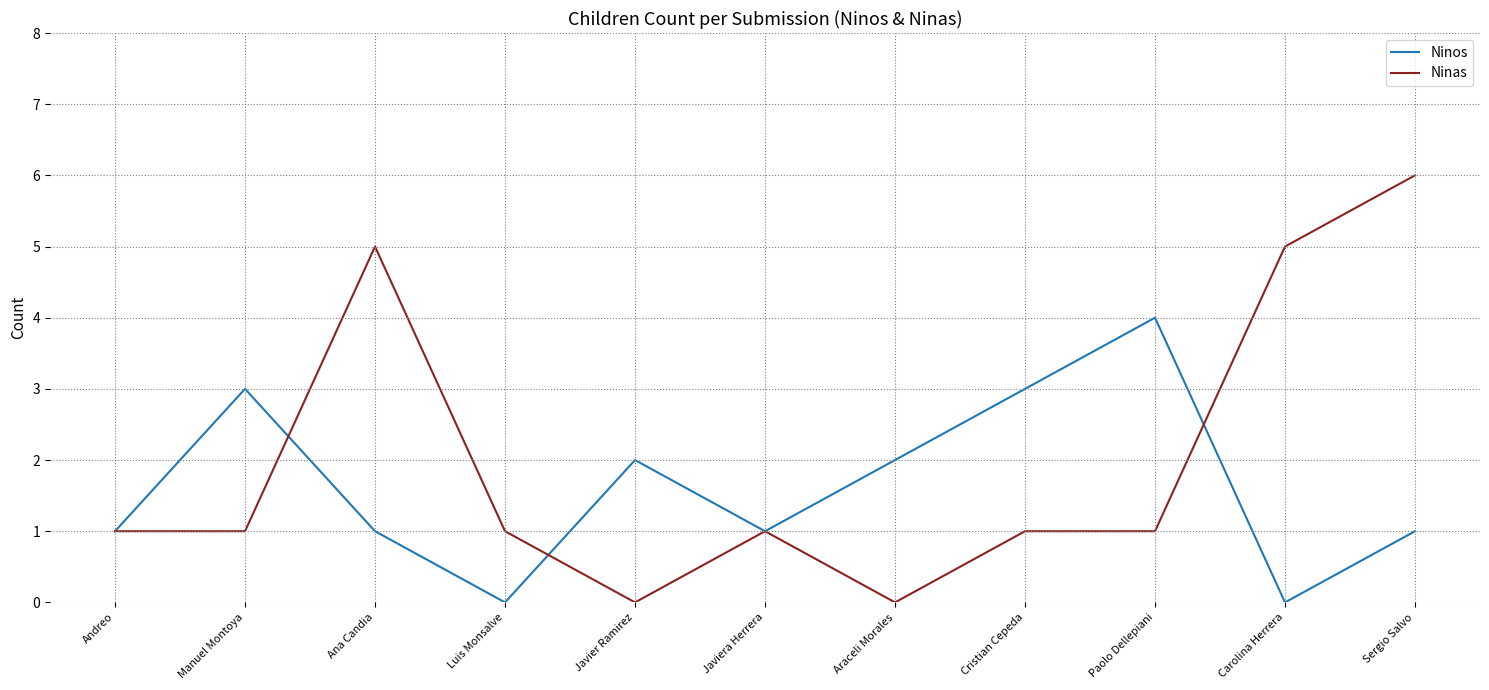

The value of Ninas at Andreo is 2. True or false?

False